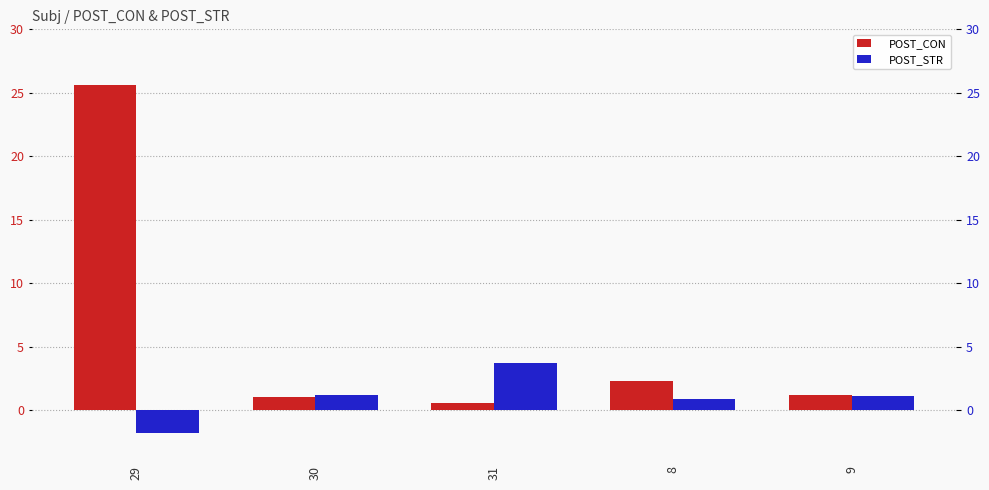

True or false: POST_CON has a value of 25.7 at 29.

True